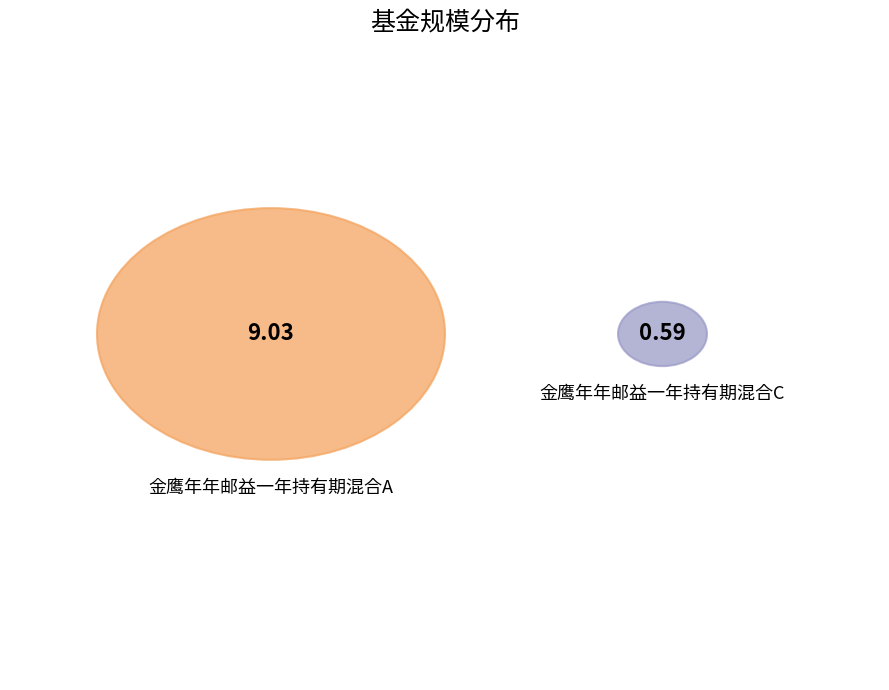

The 金鹰年年邮益一年持有期混合C slice represents 1% of the pie. True or false?

False